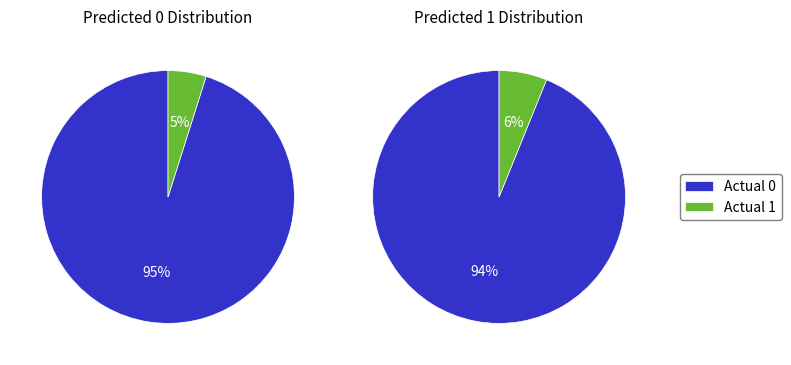

What percentage is the Actual 0 slice, to the nearest percent?

95%